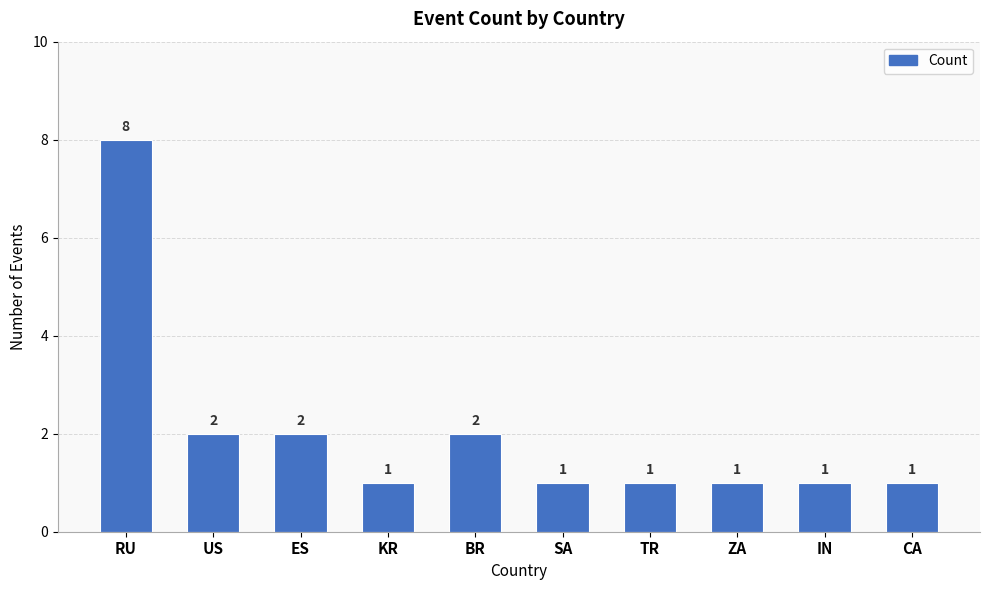

What is the ratio of the value at ZA to the value at SA?

1.0